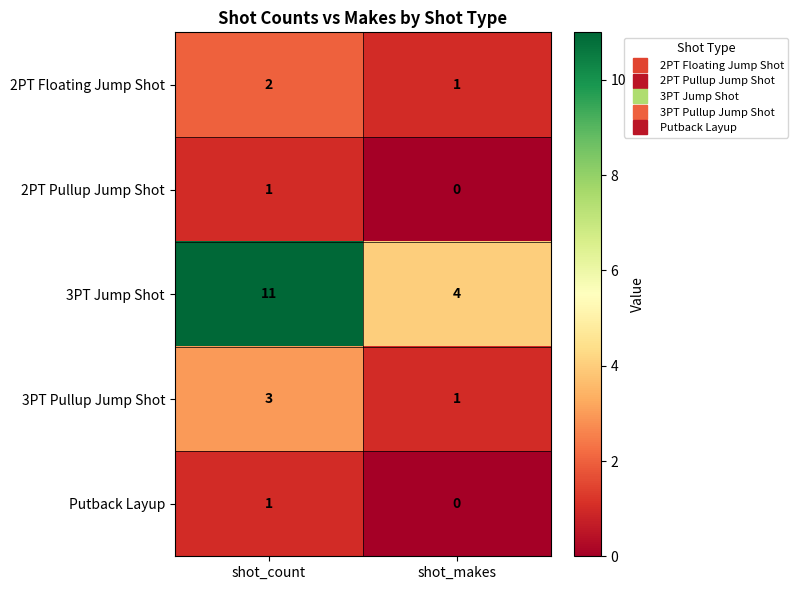

Between shot_count and shot_makes, which series saw the biggest shift?

3PT Jump Shot